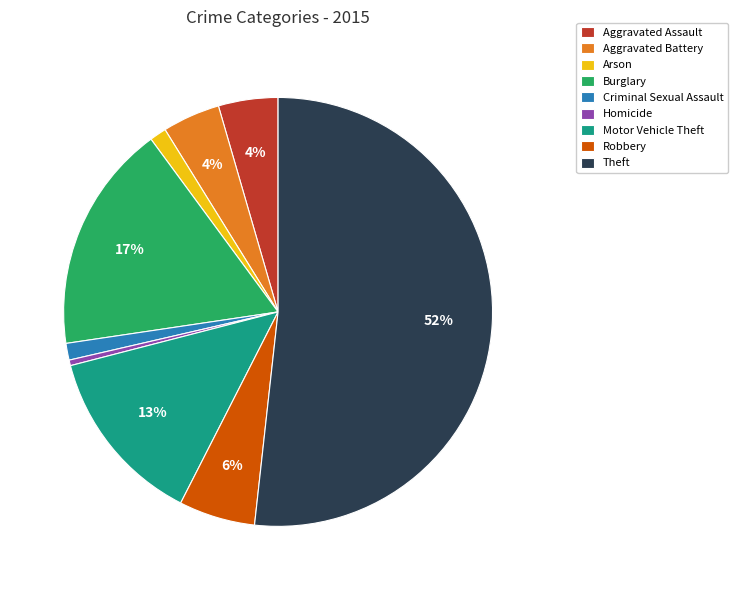

What percentage is the Robbery slice, to the nearest percent?

6%